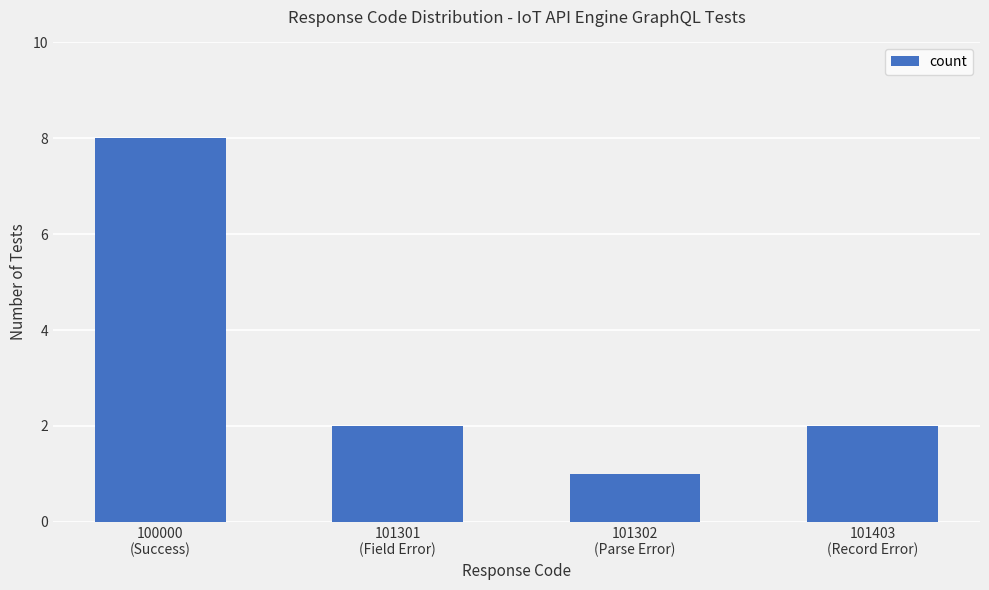

What is the maximum value shown in the chart?

8